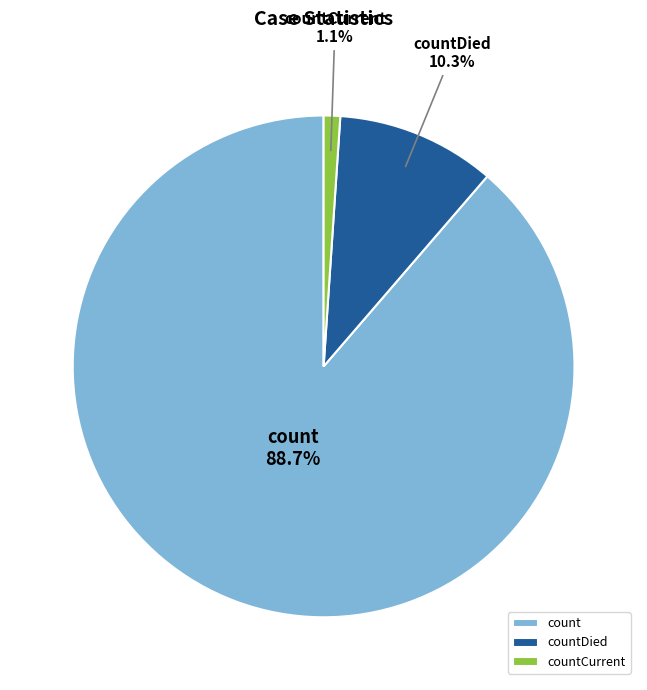

To the nearest percent, what is the difference between the countDied and countCurrent slice percentages?

9%